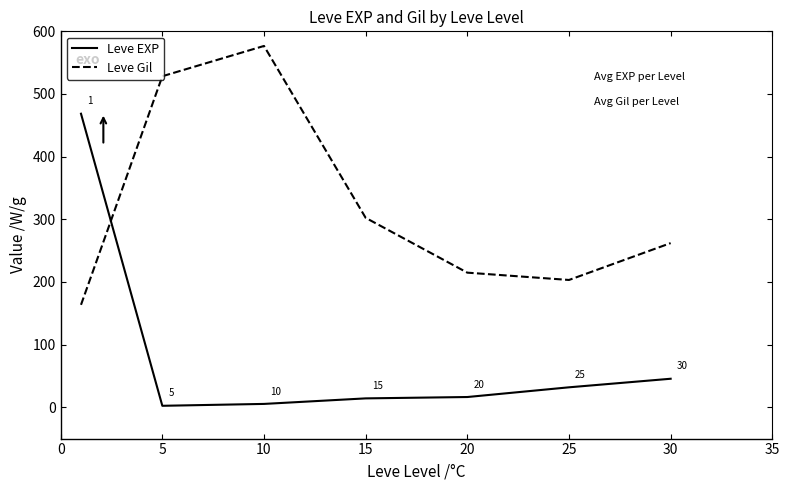

After their last crossing, which series has the higher values: Leve EXP or Leve Gil?

Leve Gil